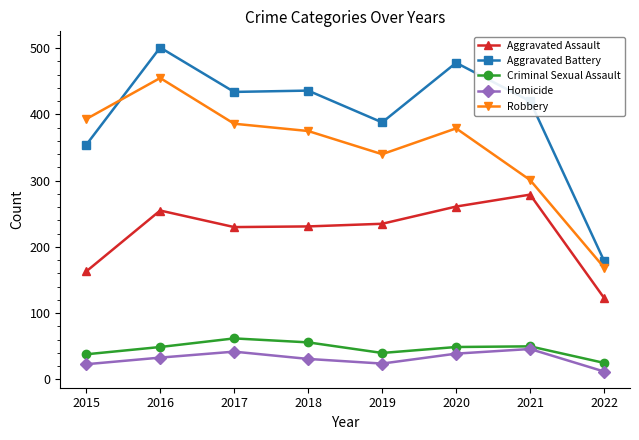

What is the difference between the second highest and minimum values in the Aggravated Assault series?

138